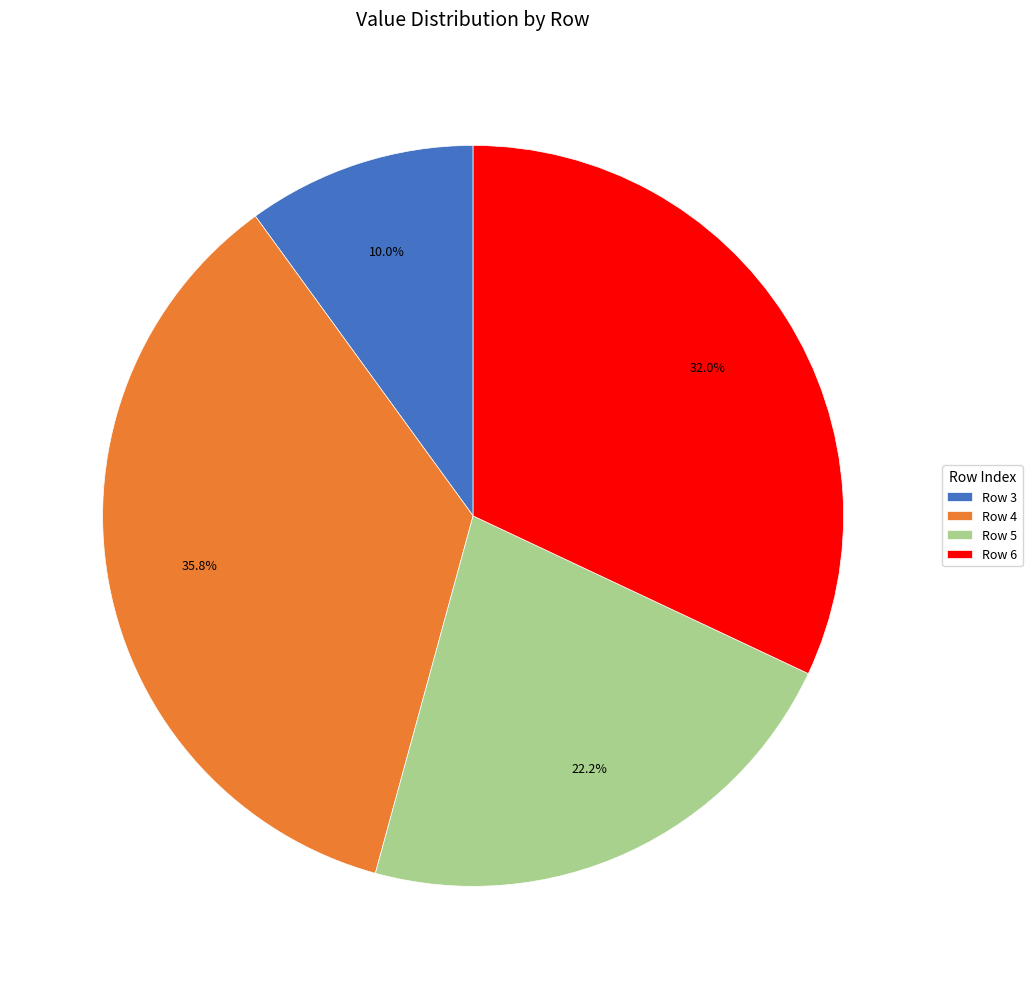

Do Row 3 and Row 6 together represent more than half of the pie?

No